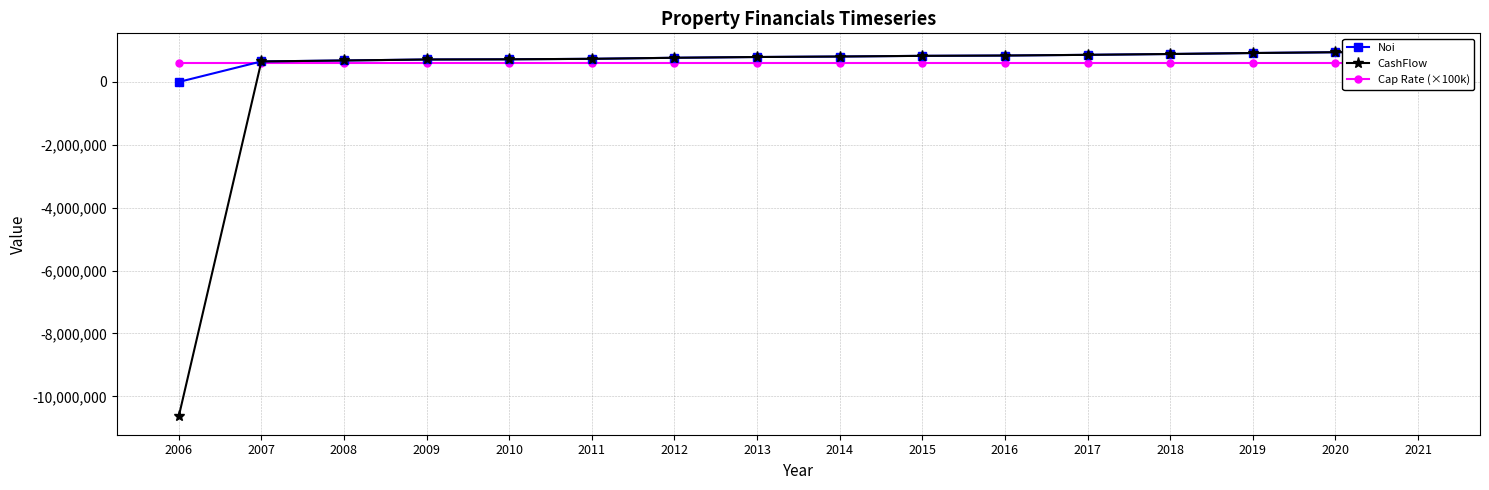

Between 2021 and 2009, which is larger?

2021